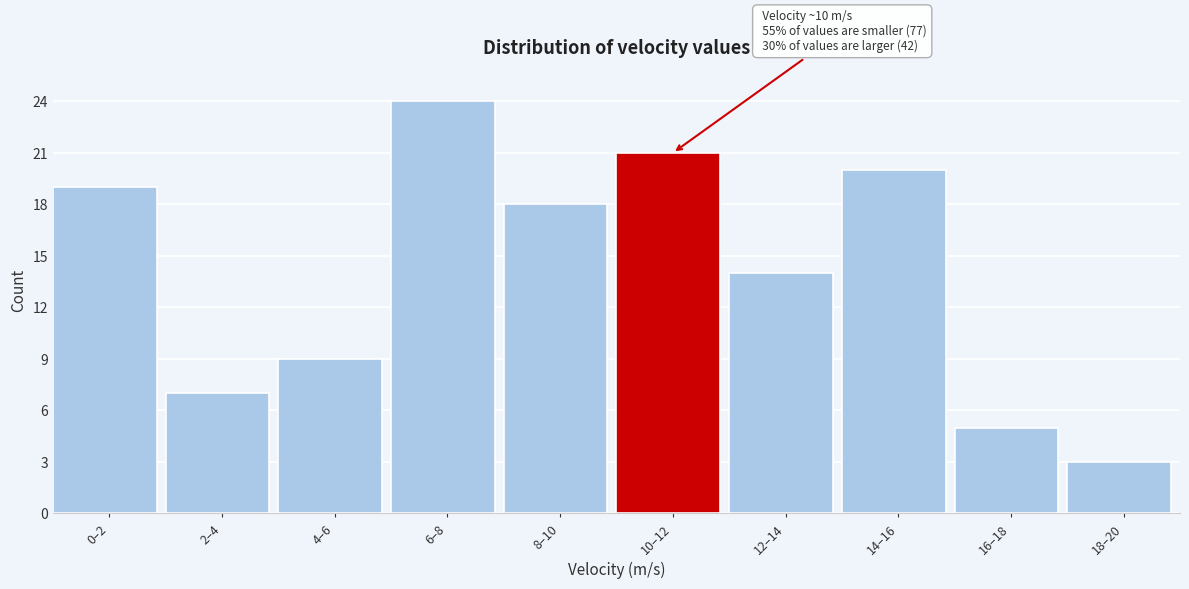

Reading right to left, what are all the values shown in this chart?

3	5	20	14	21	18	24	9	7	19